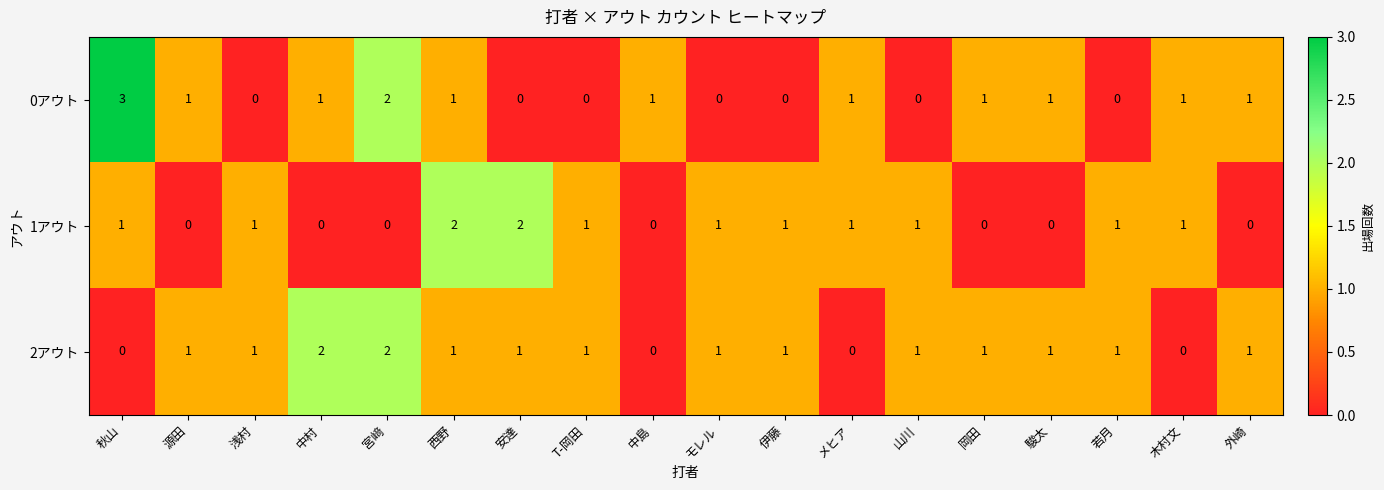

What is the sum of all 1アウト values?

13